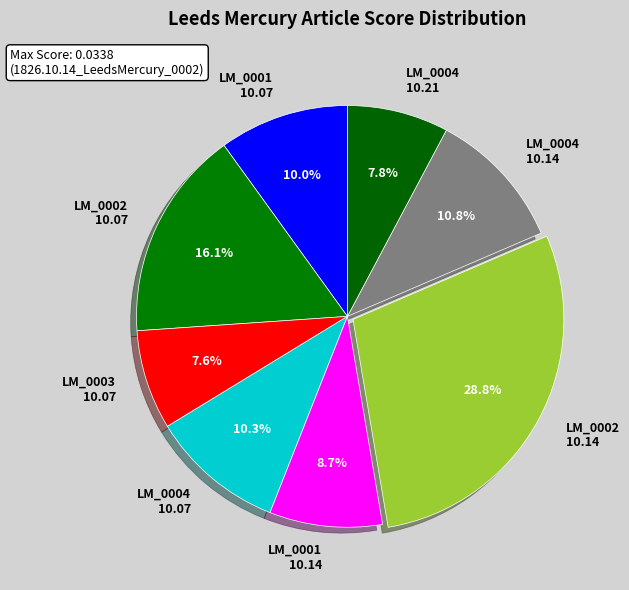

Which slice is the largest?

LM_0002 10.14